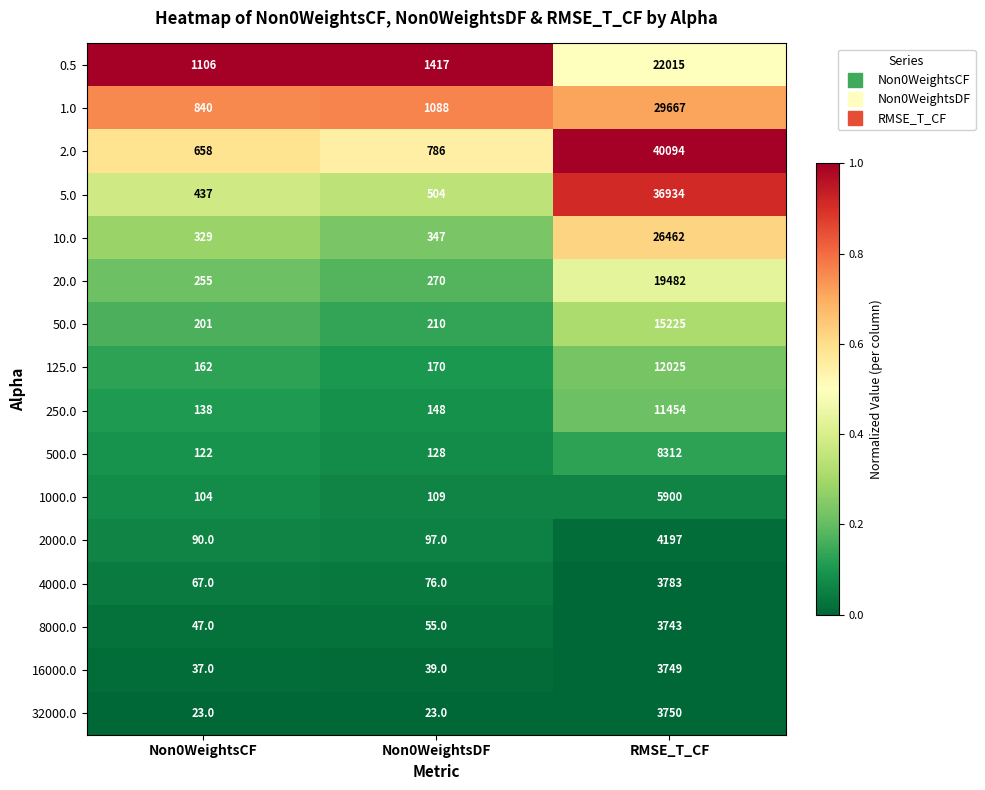

At which label does 250.0 reach its minimum?

Non0WeightsCF